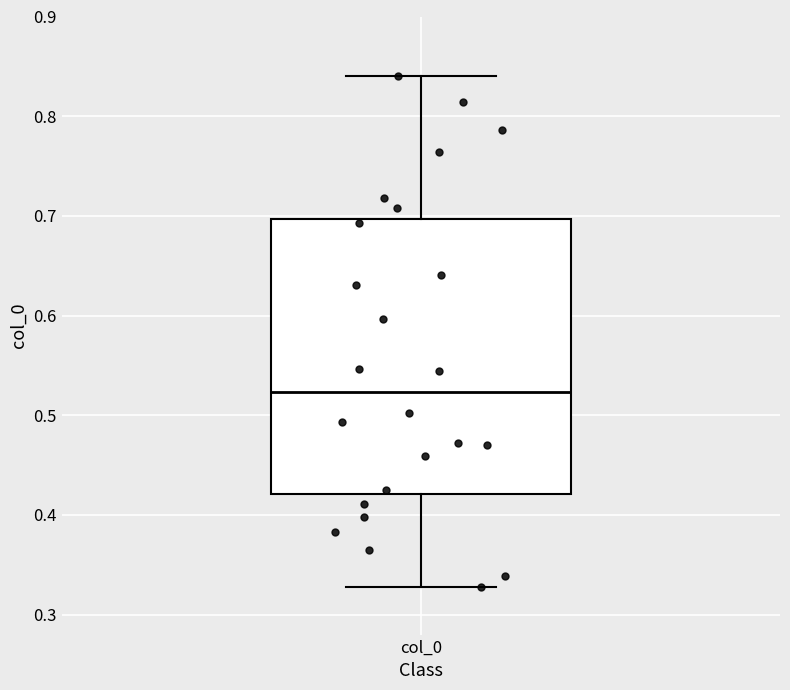

Where does the upper whisker of the box for col_0 end on the y-axis? The values are not printed on the chart, so give them approximately, as read against the axis.

0.84